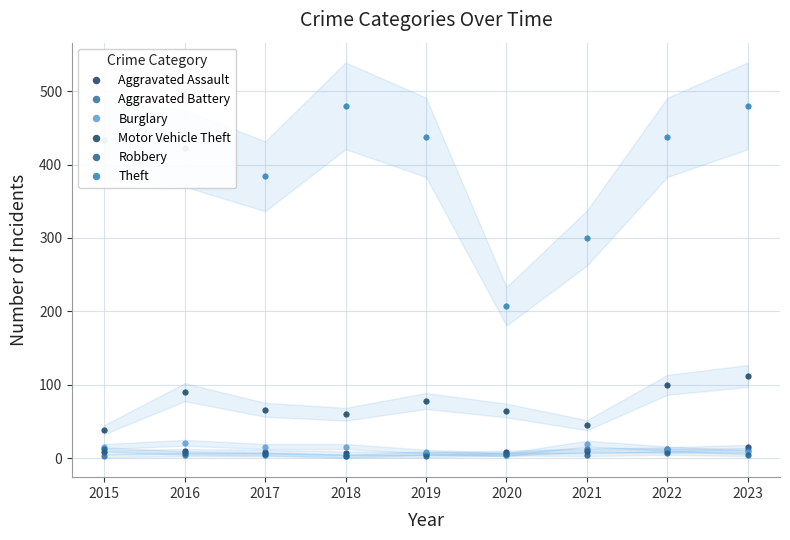

True or false: Burglary and Theft intersect in this chart.

False